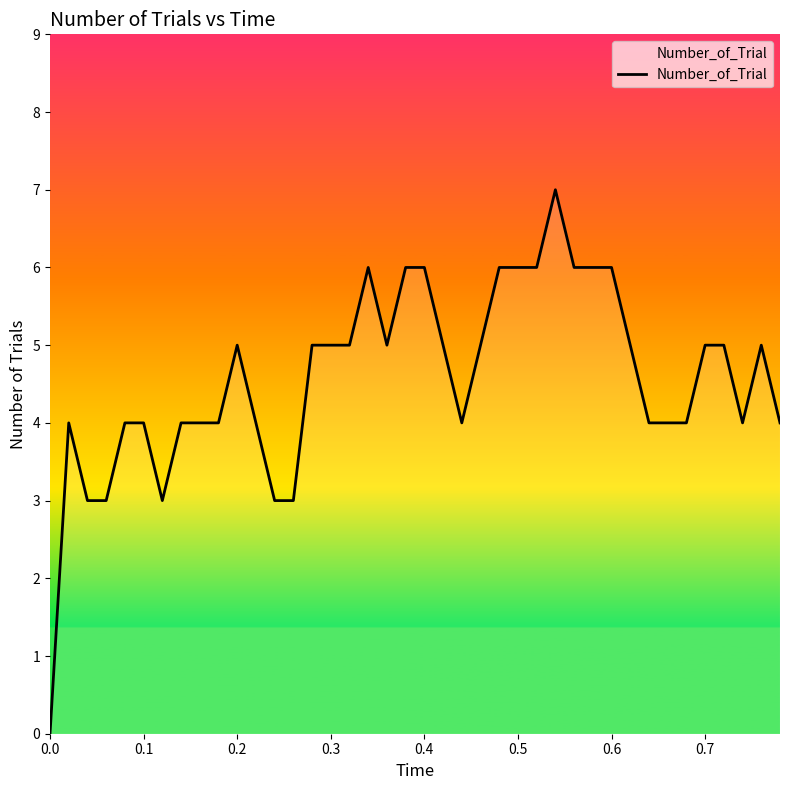

What is the average value?

5